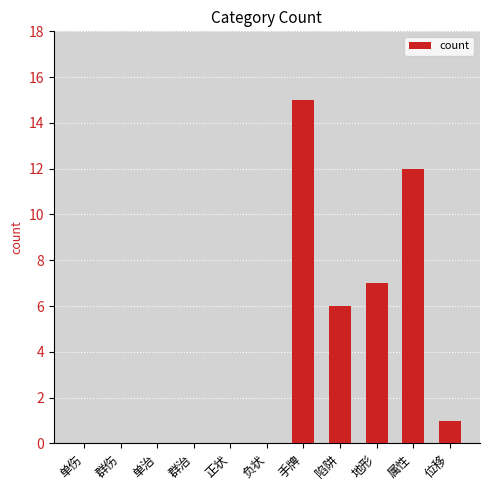

Reading left to right, transcribe all the data shown in this chart.

0	0	0	0	0	0	15	6	7	12	1